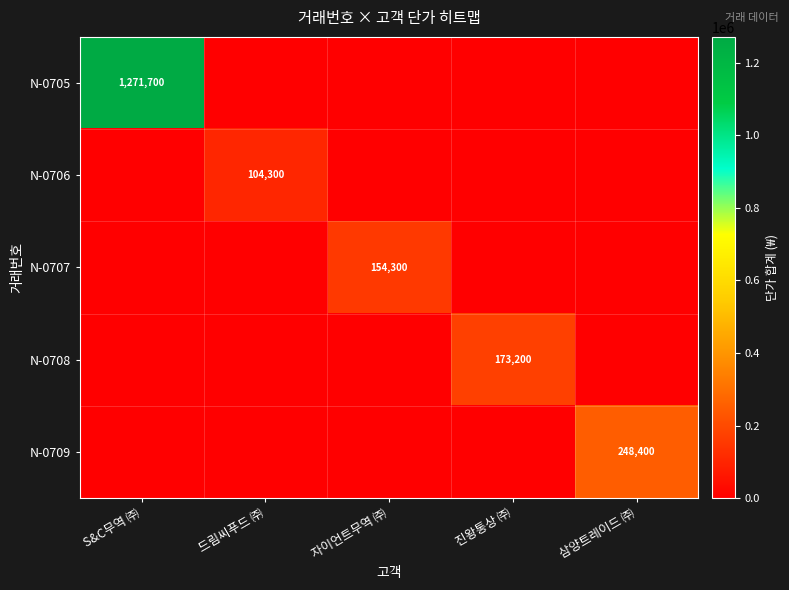

Is it true that N-0706 equals 56565 at 드림씨푸드 ㈜?

False